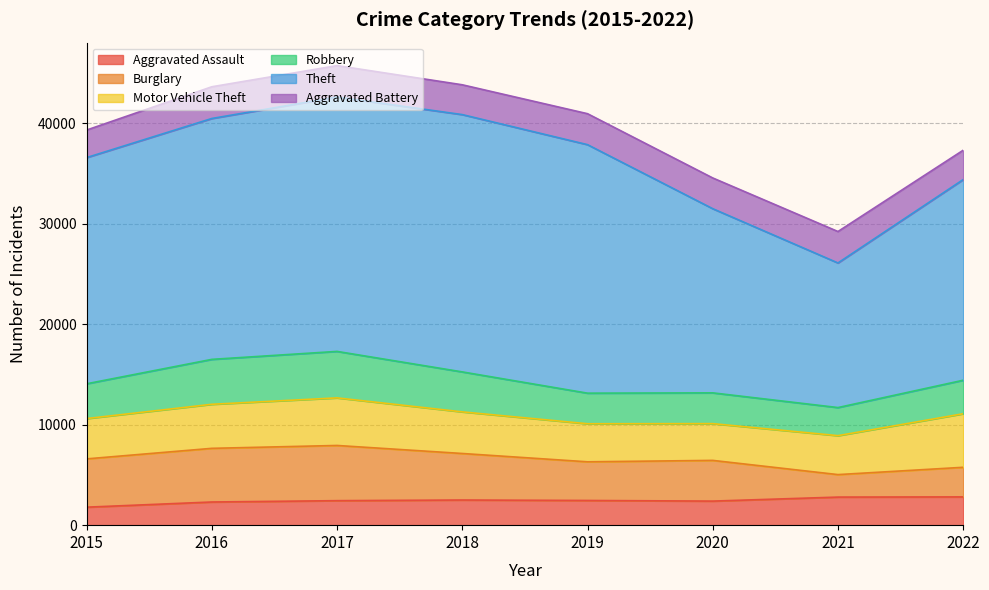

Which series has the widest spread of values?

Theft